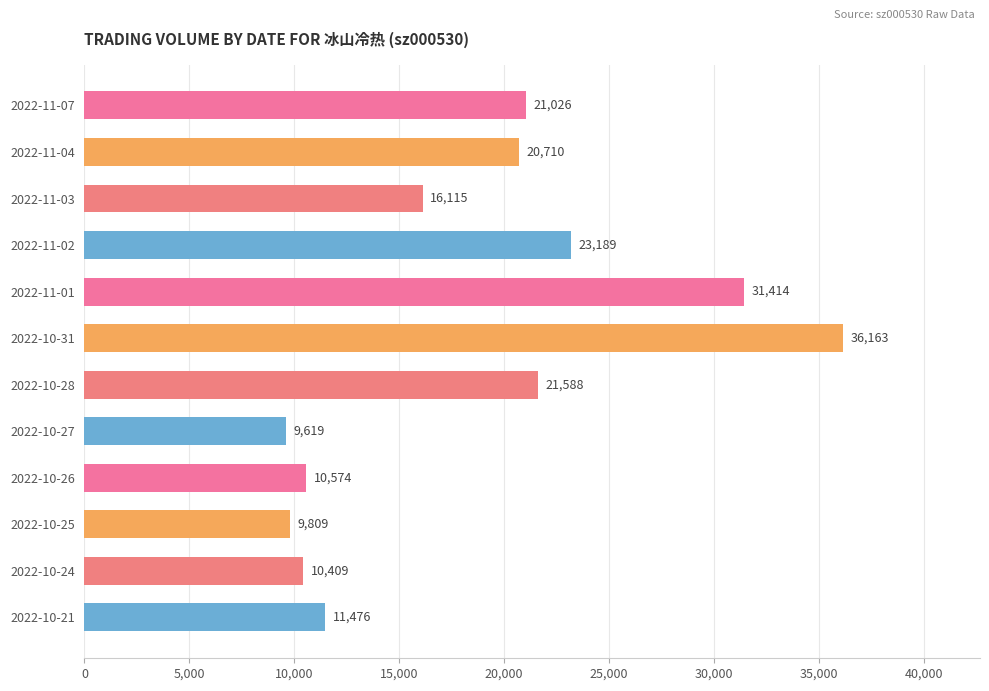

Rank the categories by value from highest to lowest.

2022-10-31, 2022-11-01, 2022-11-02, 2022-10-28, 2022-11-07, 2022-11-04, 2022-11-03, 2022-10-21, 2022-10-26, 2022-10-24, 2022-10-25, 2022-10-27